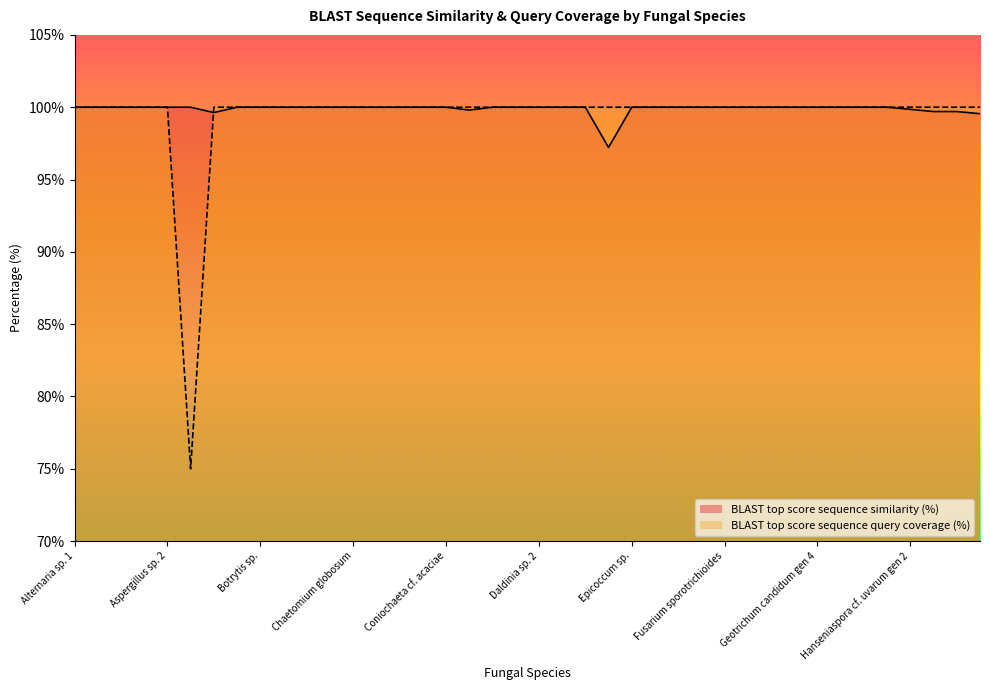

Is the value of BLAST top score sequence similarity (%) at Aureobasidium pullulans greater than the value of BLAST top score sequence query coverage (%) at Fusarium sp. 1?

No